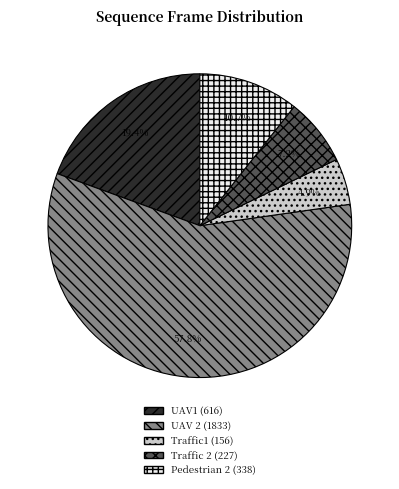

Which category has the smallest portion of the pie?

Traffic1